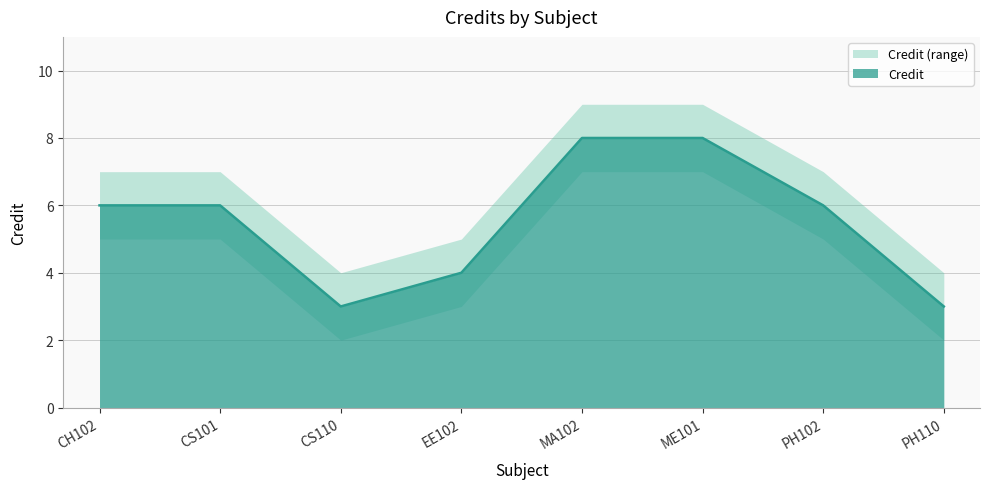

Which series has the largest range (max minus min)?

Credit